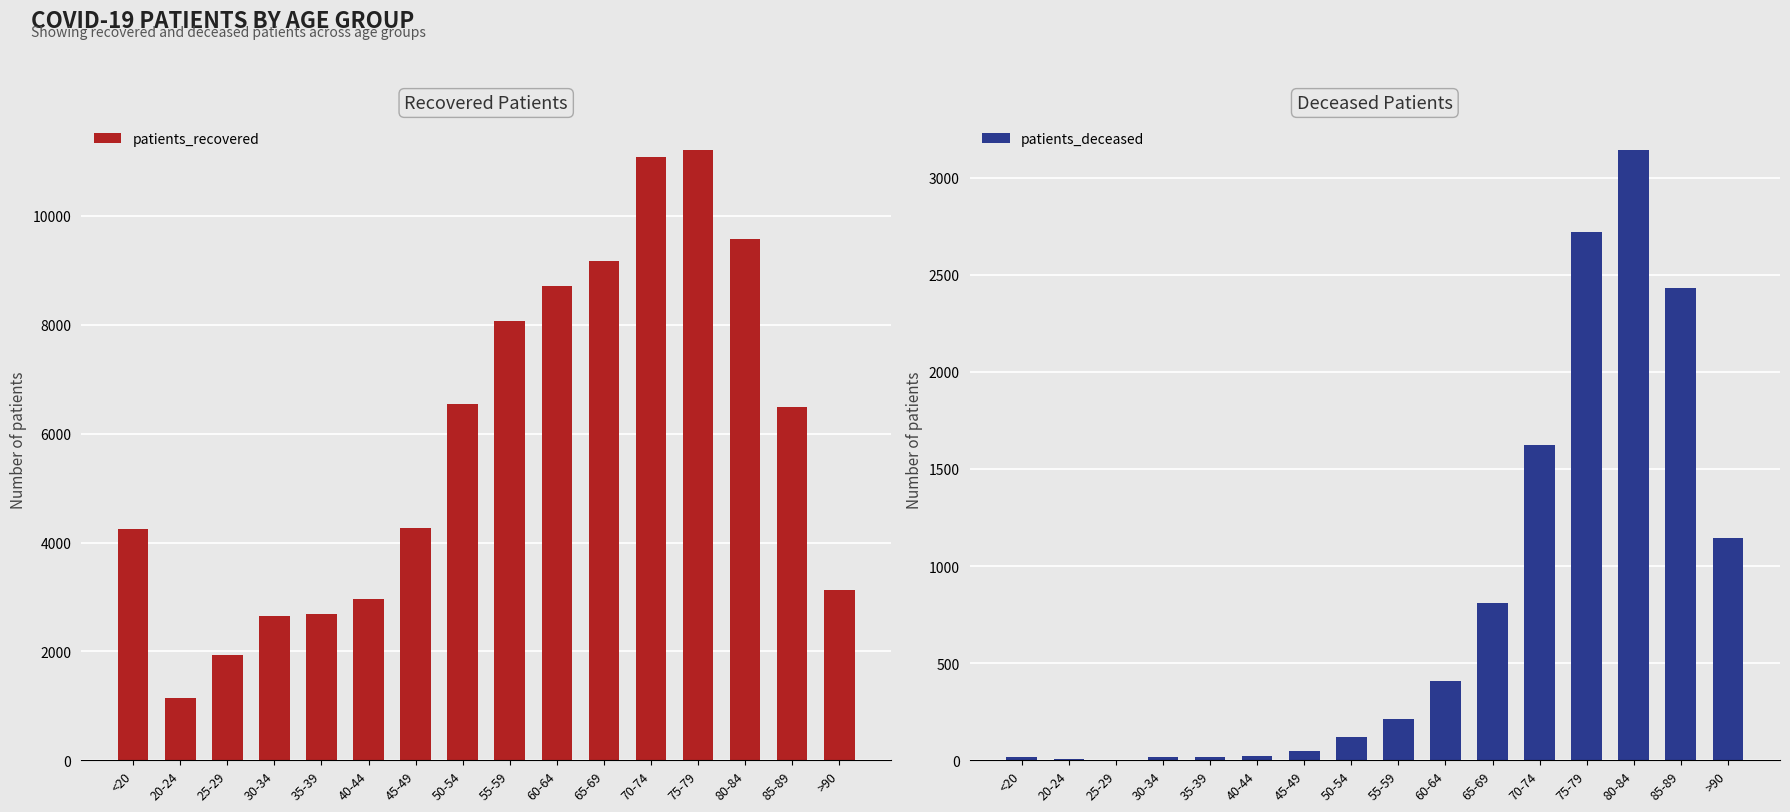

What is the difference between the maximum and minimum values in the patients_deceased series?

3142